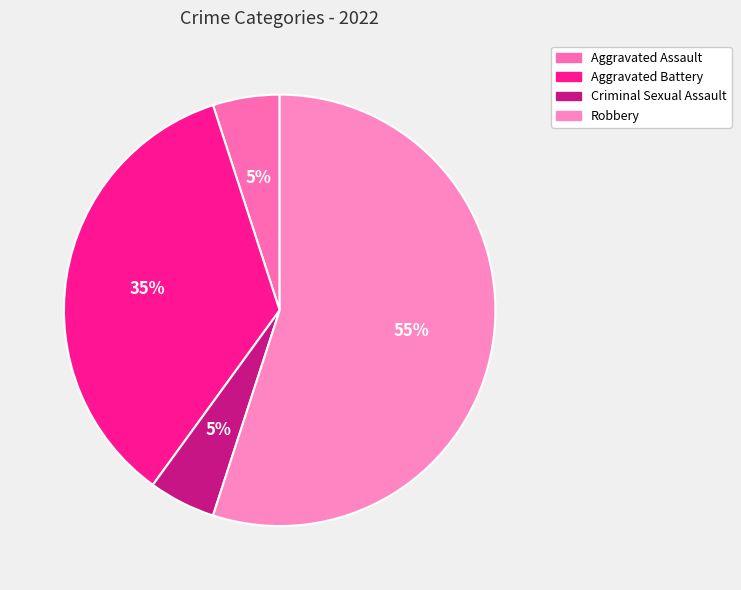

Which category has the smallest portion of the pie?

Aggravated Assault